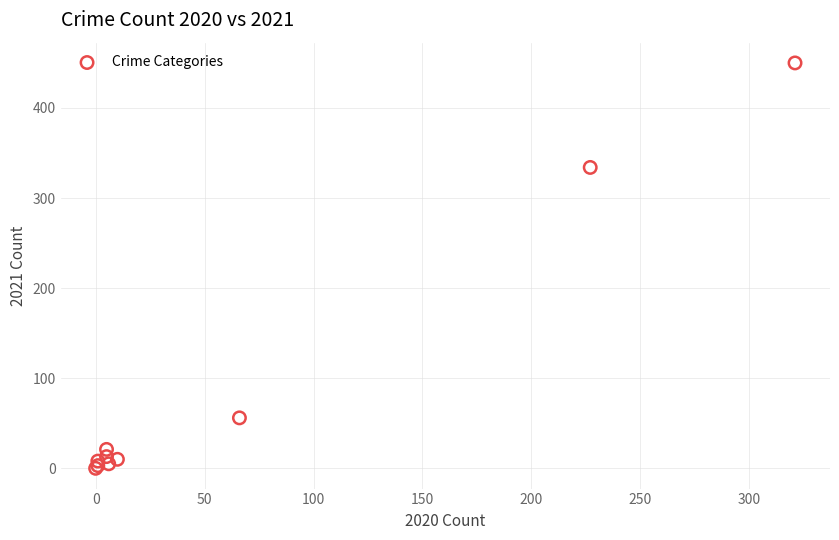

What Y value in the scatter plot is closest to 225?

334